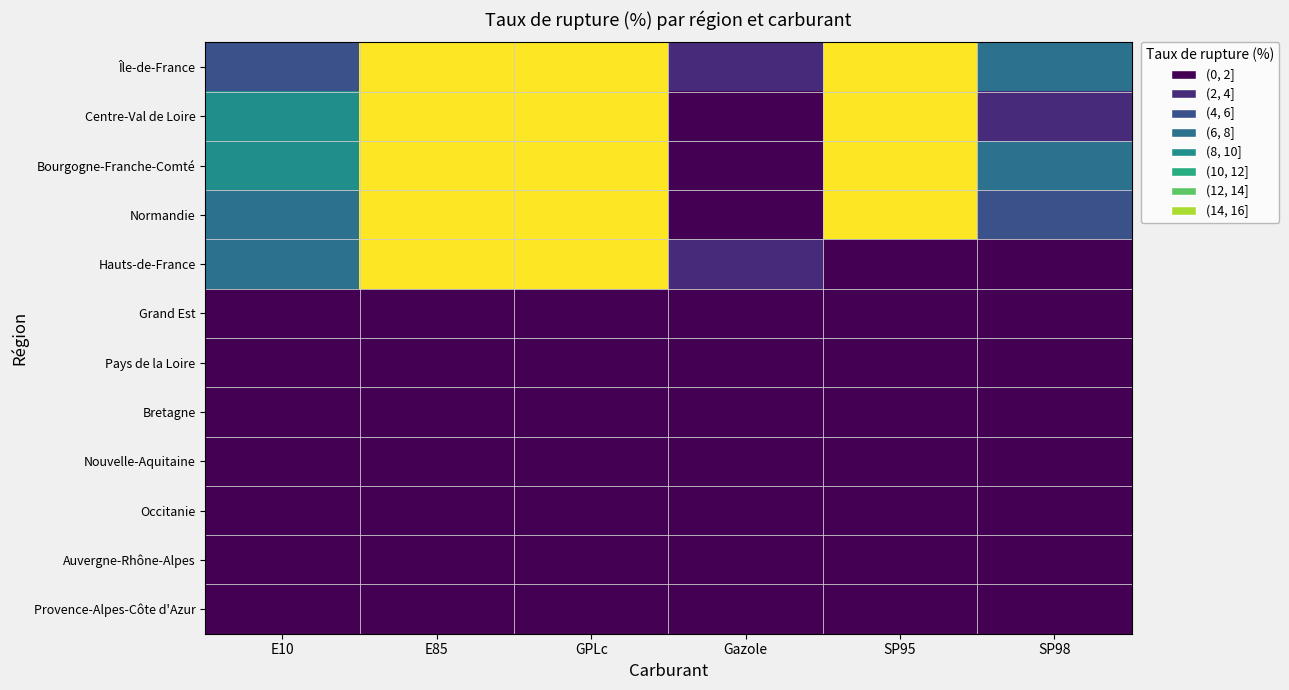

Between GPLc and SP95, which series saw the biggest shift?

Hauts-de-France